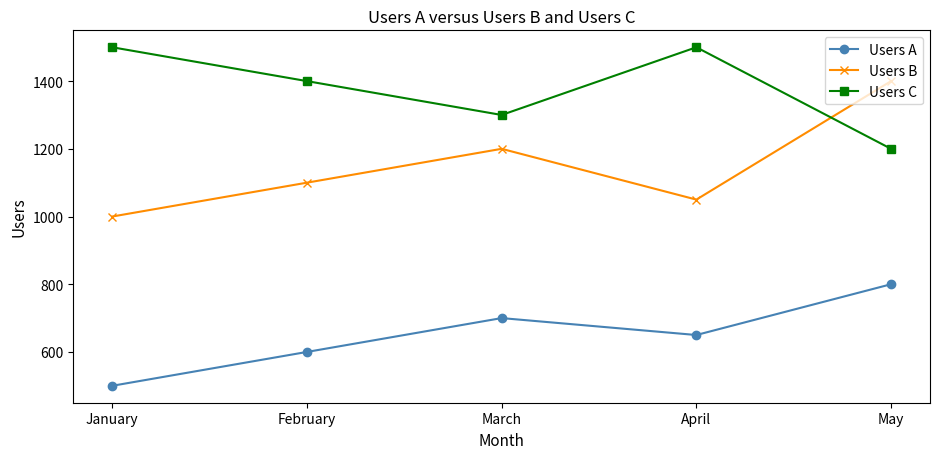

Rank the series by their maximum value, from highest to lowest.

Users C, Users B, Users A